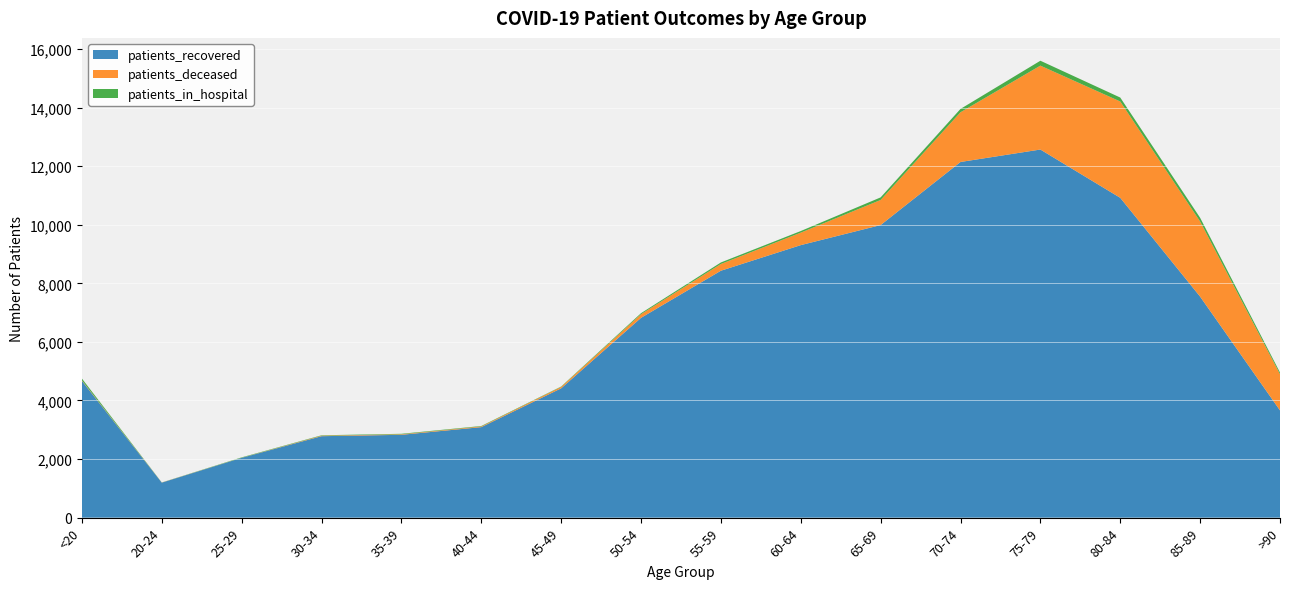

Reading left to right, transcribe all the data shown in this chart.

patients_recovered: 4669	1195	2042	2781	2828	3090	4415	6822	8431	9305	9990	12144	12569	10920	7546	3662
patients_deceased: 18	4	3	17	18	24	49	125	230	426	857	1698	2865	3289	2566	1237
patients_in_hospital: 62	3	13	14	17	15	13	34	52	55	88	114	167	135	126	57